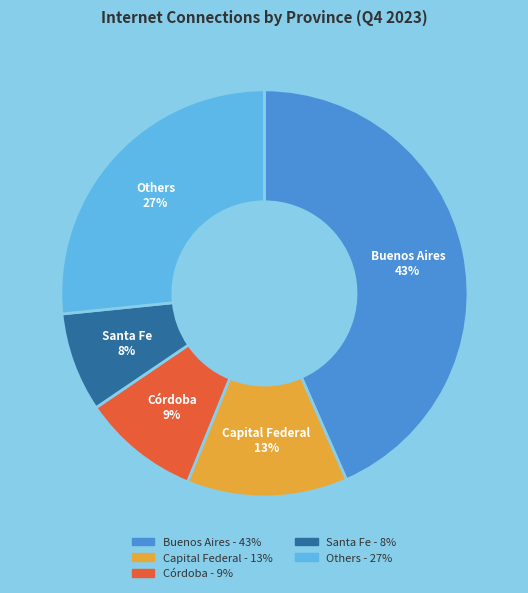

Is there any slice that represents more than half of the pie?

No